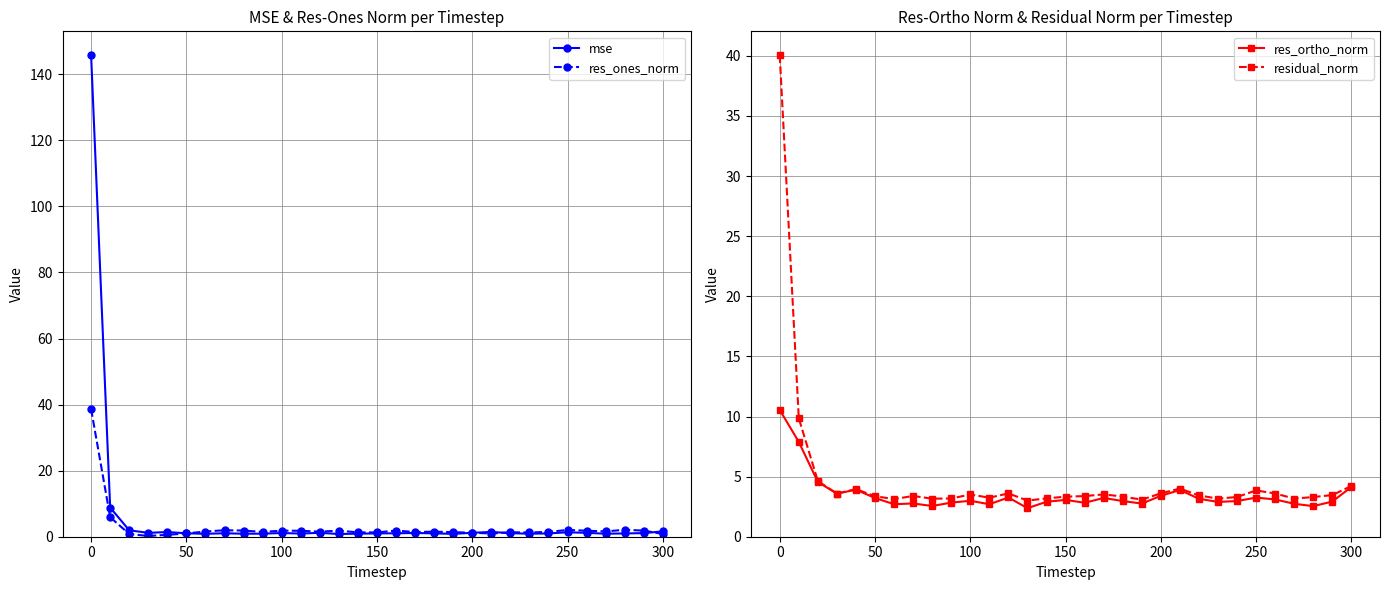

True or false: mse has more than 2 points higher than both neighbors.

True